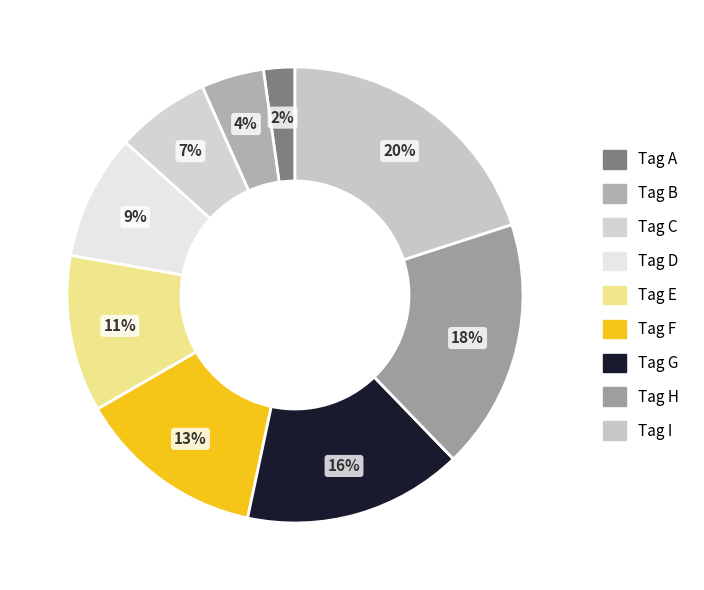

Which has a higher value, Tag B or Tag C?

Tag C